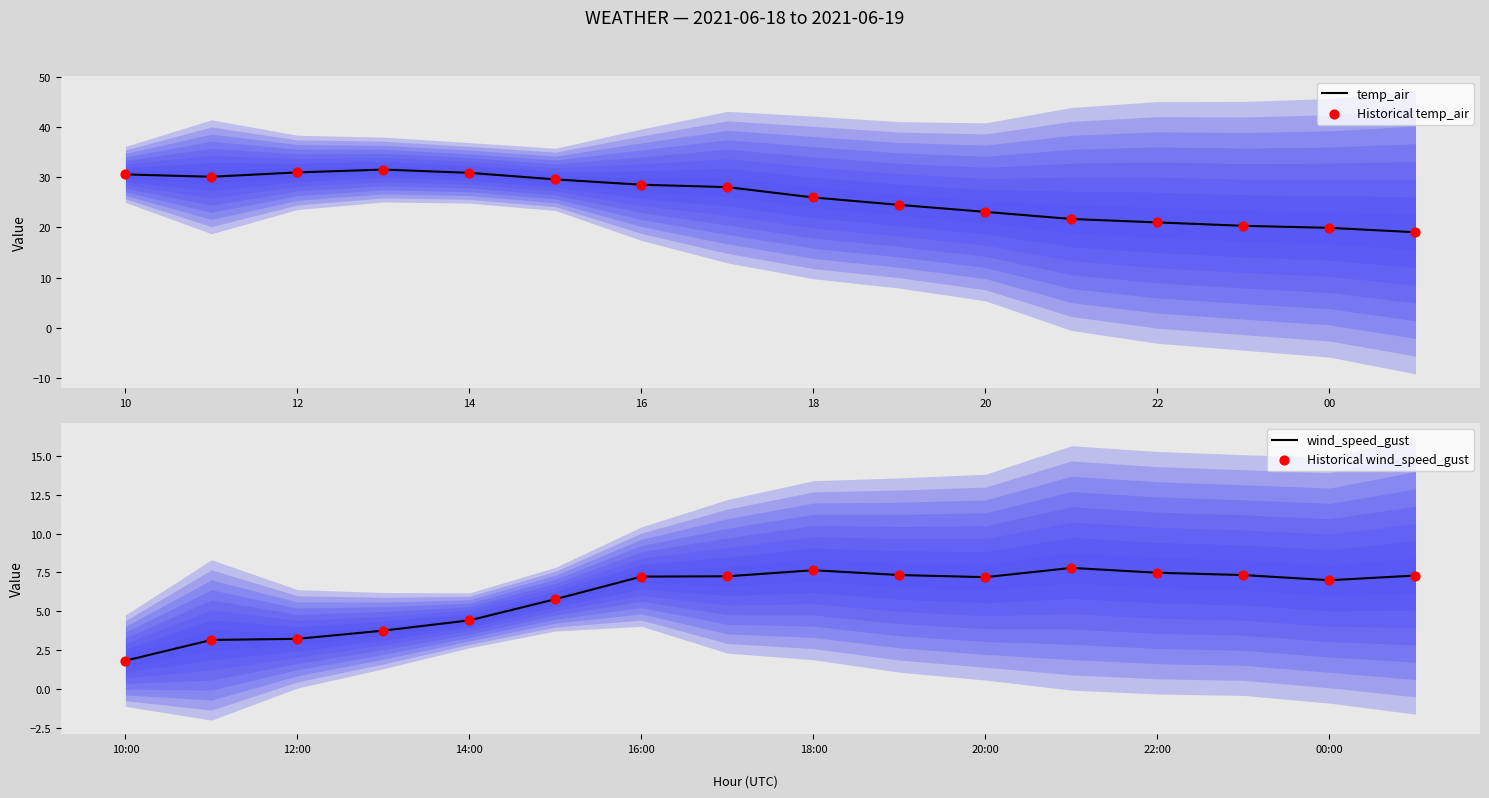

What are all the series names shown in the legend?

temp_air, Historical temp_air, wind_speed_gust, Historical wind_speed_gust